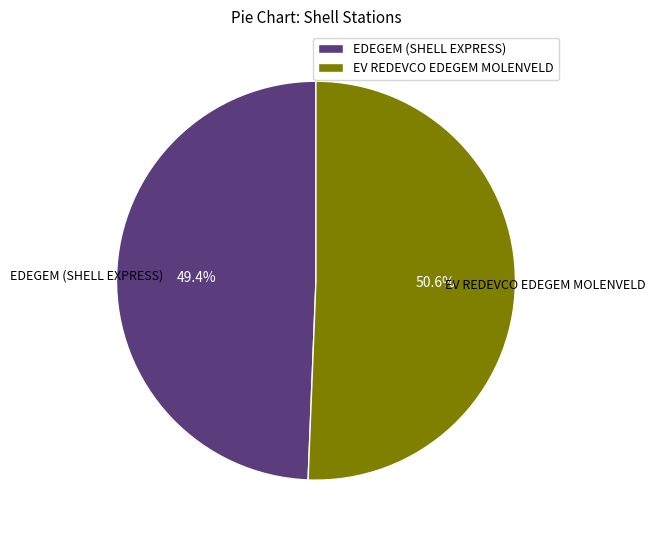

Which slice is the smallest?

EDEGEM (SHELL EXPRESS)